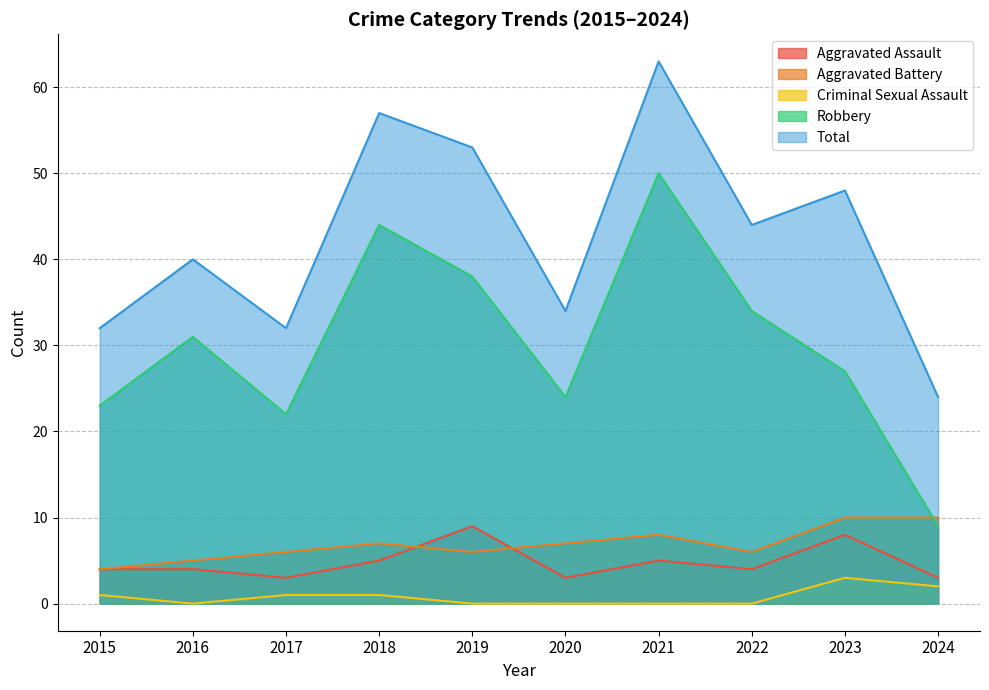

How many values in the Aggravated Battery series are below 7?

5